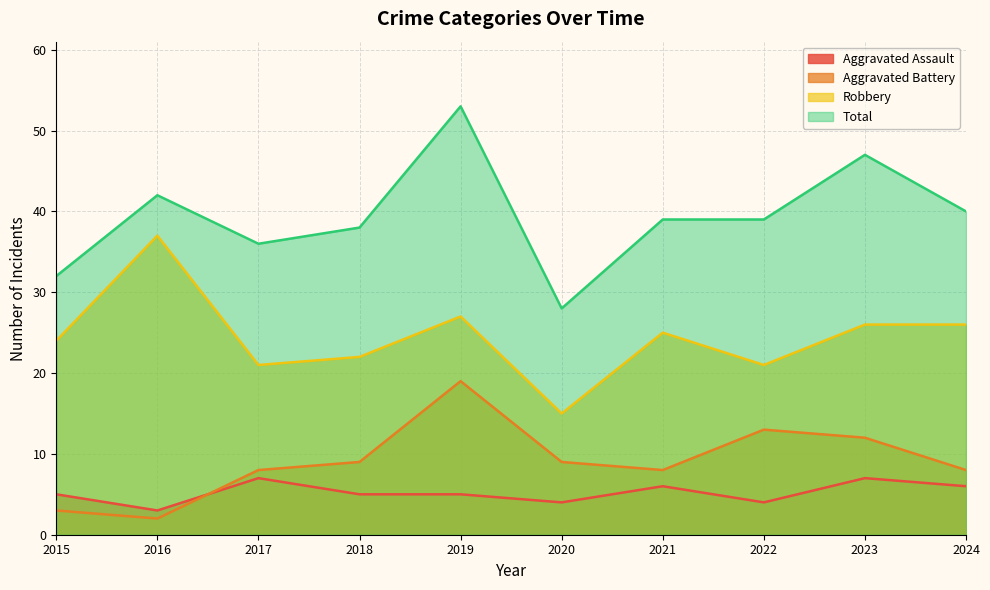

True or false: Robbery and Aggravated Assault intersect in this chart.

False